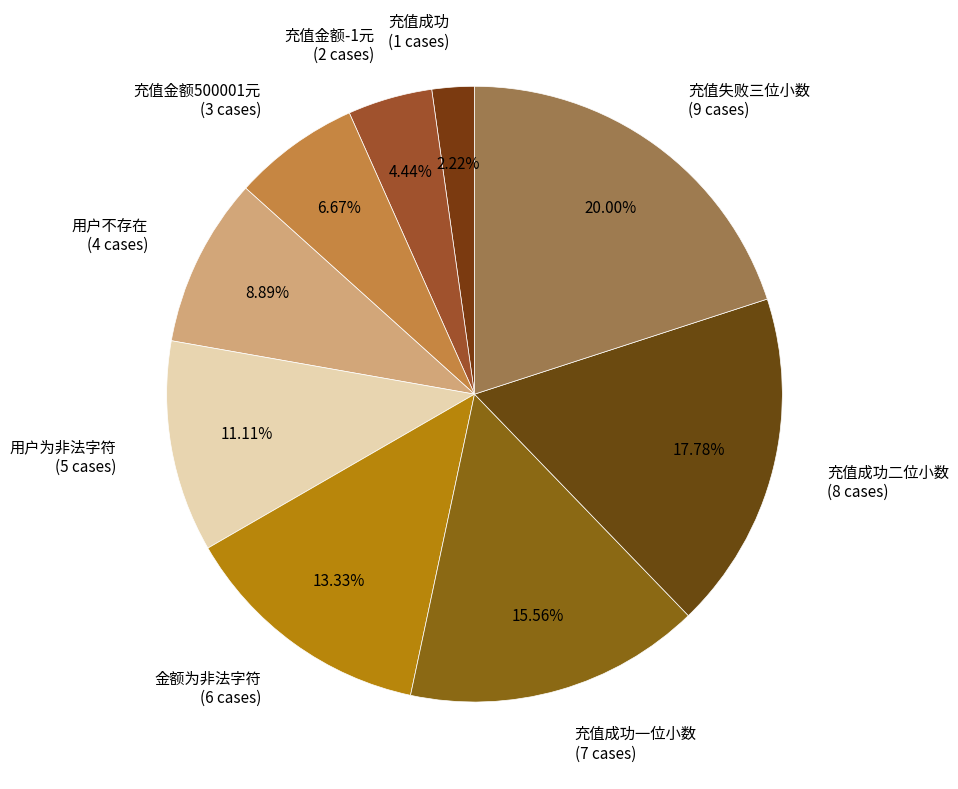

Rank the categories by value from lowest to highest.

充值成功 (1 cases), 充值金额-1元 (2 cases), 充值金额500001元 (3 cases), 用户不存在 (4 cases), 用户为非法字符 (5 cases), 金额为非法字符 (6 cases), 充值成功一位小数 (7 cases), 充值成功二位小数 (8 cases), 充值失败三位小数 (9 cases)